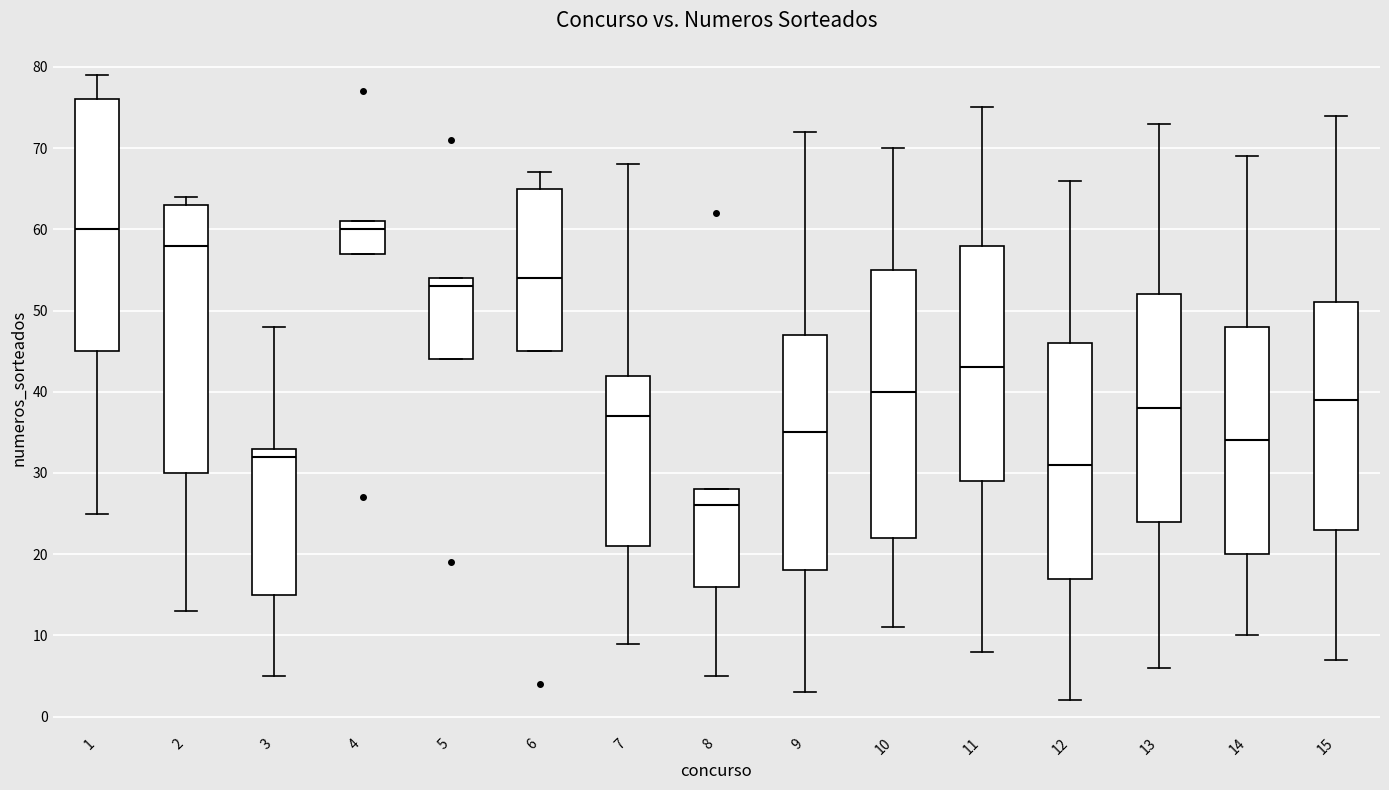

Where is the upper edge of the box at x = 11 on the y-axis? The values are not printed on the chart, so give them approximately, as read against the axis.

58